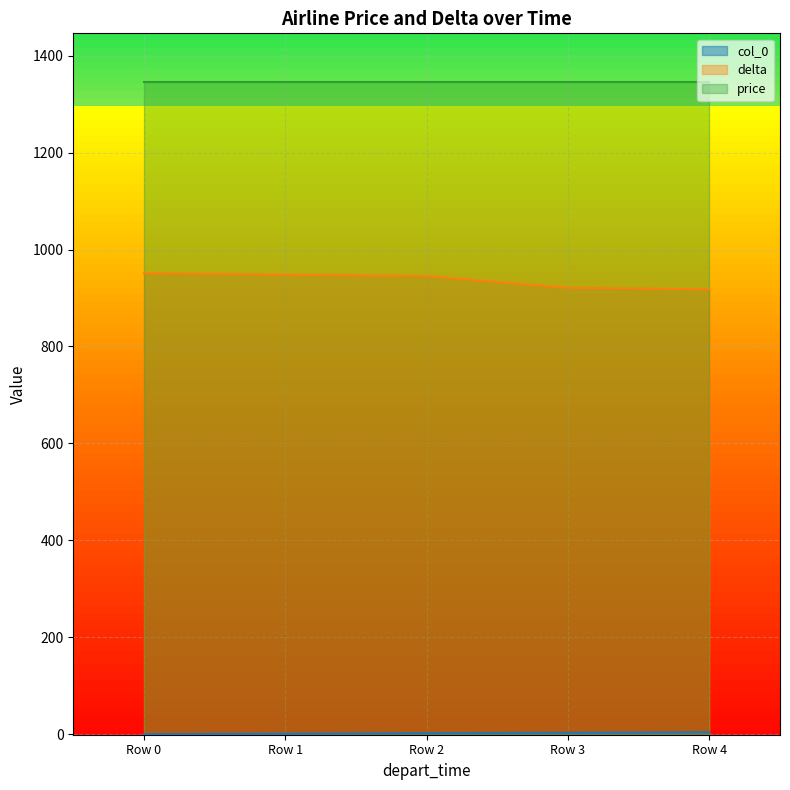

What is the sum of all delta values?

4683